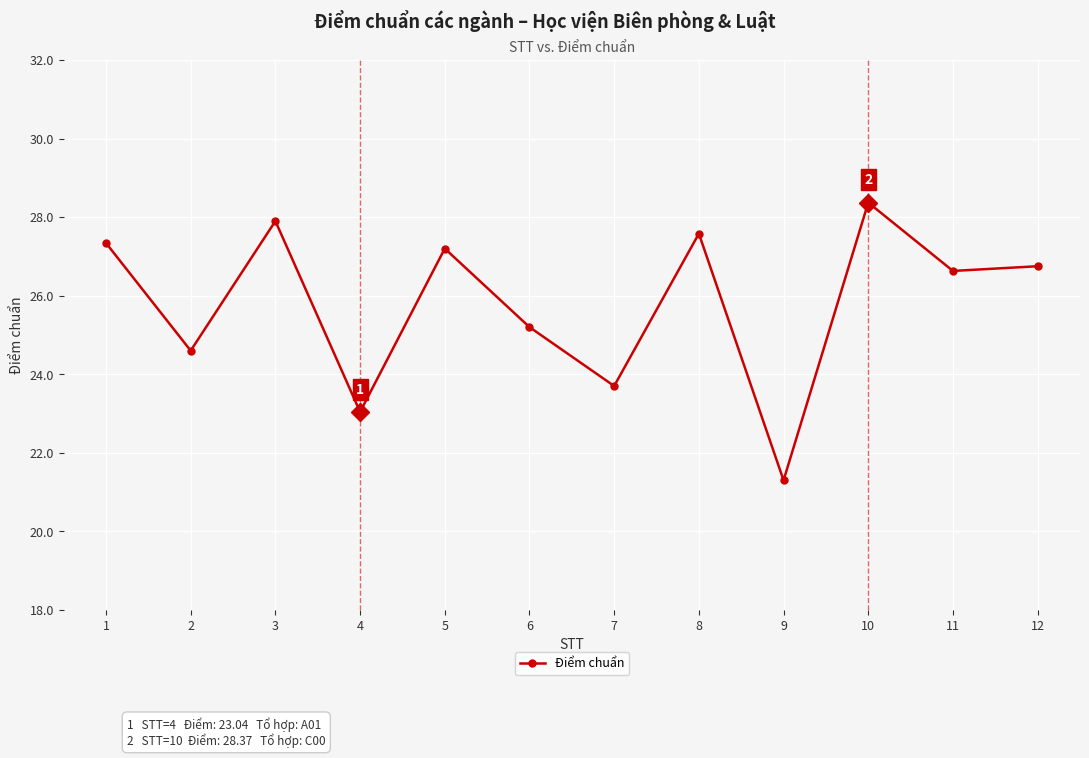

What is the maximum value shown in the chart?

28.4